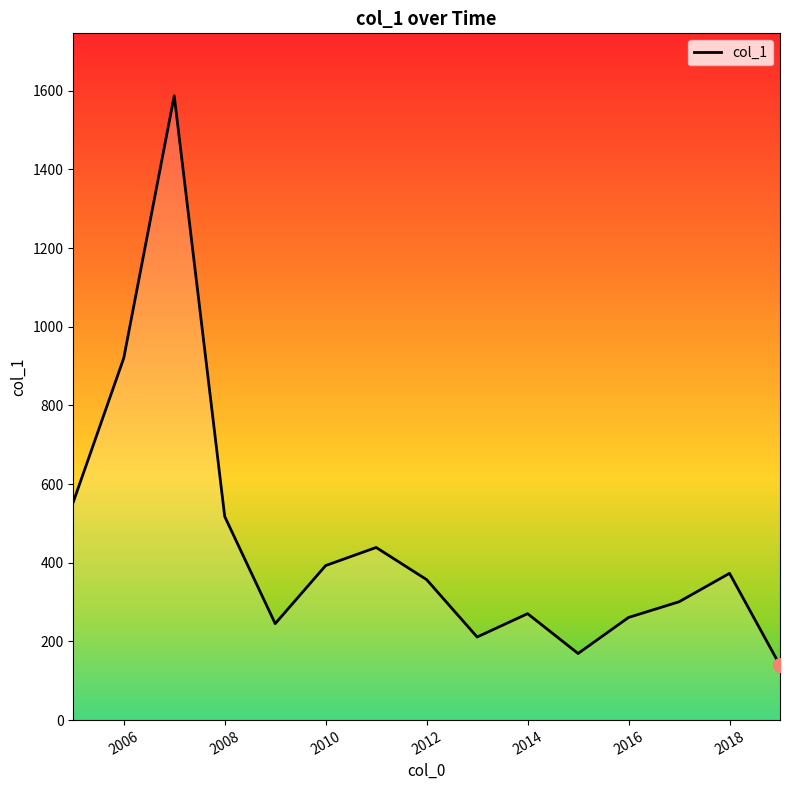

What is the smallest value displayed?

139.1